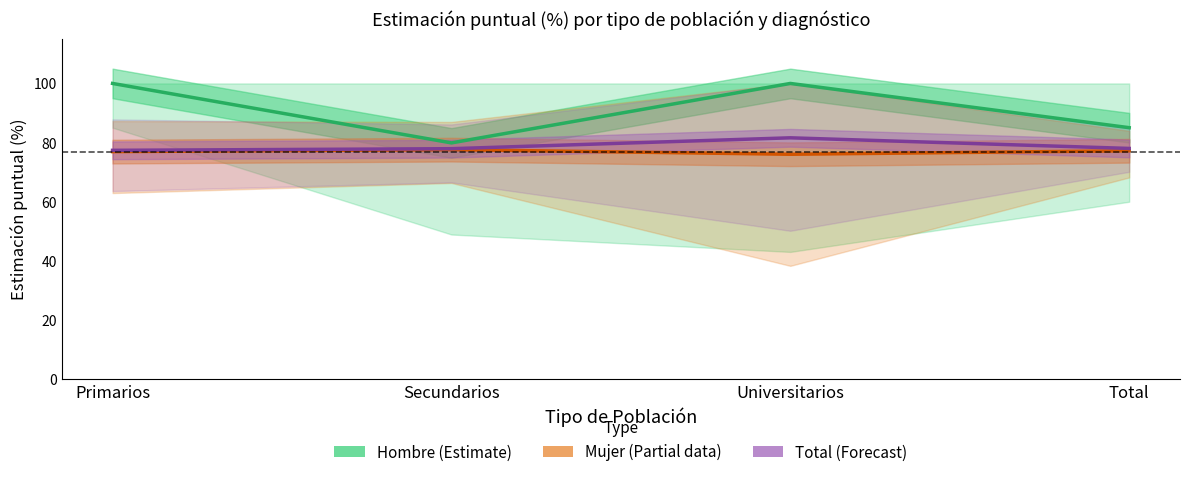

Which category has the highest value across all series?

Primarios